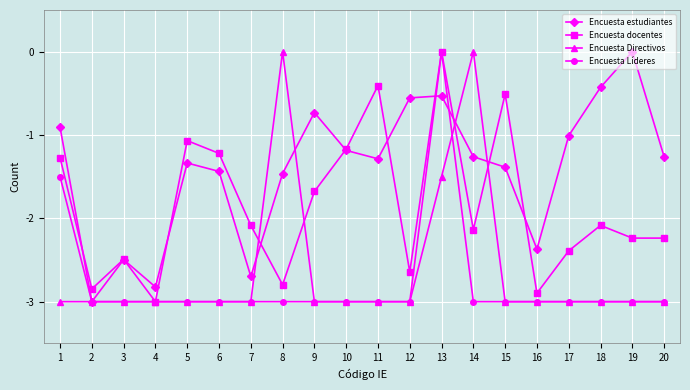

True or false: Encuesta Directivos has a value of -3.0 at 17.

True